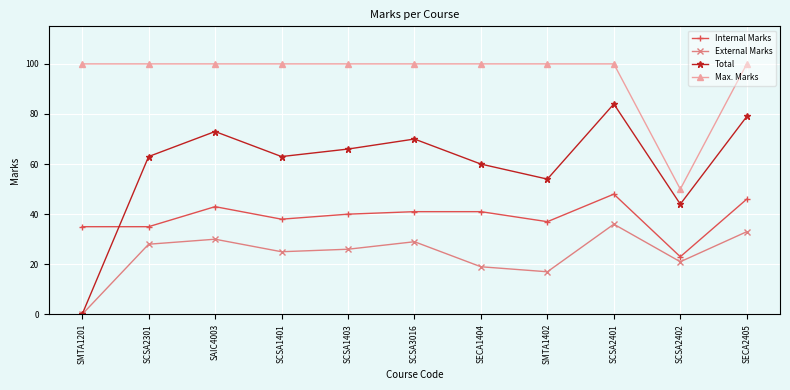

True or false: Max. Marks and Internal Marks intersect in this chart.

False